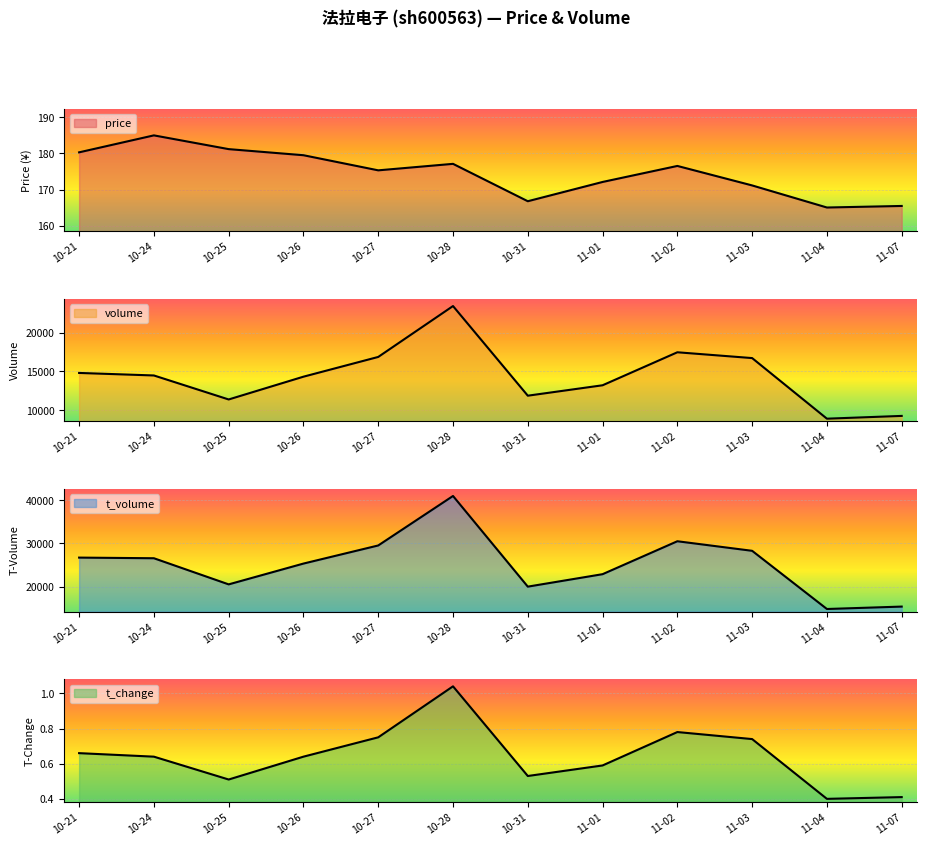

Is it true that volume equals 20369.4 at 10-31?

False